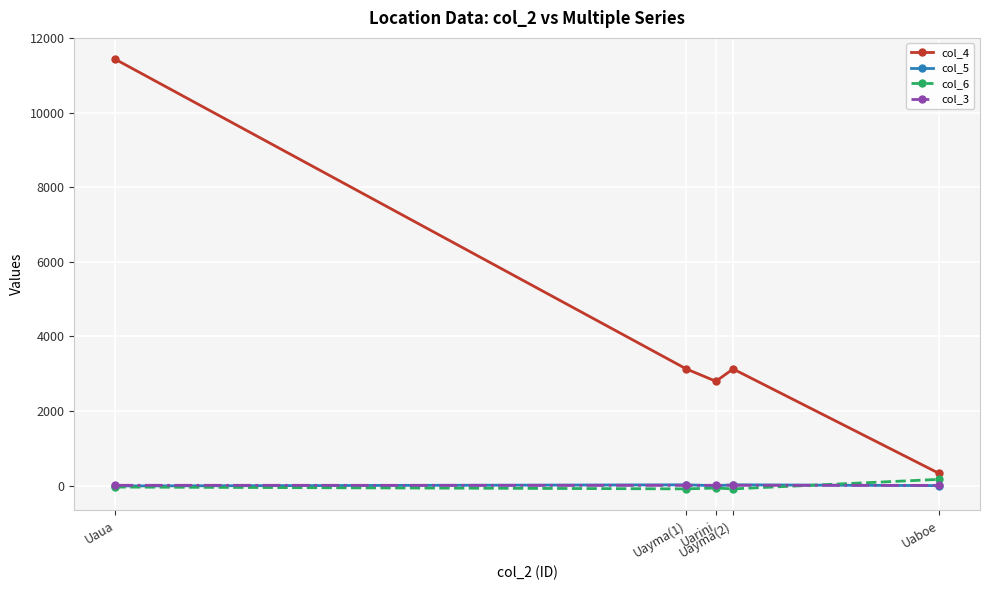

True or false: col_5 and col_4 intersect in this chart.

False